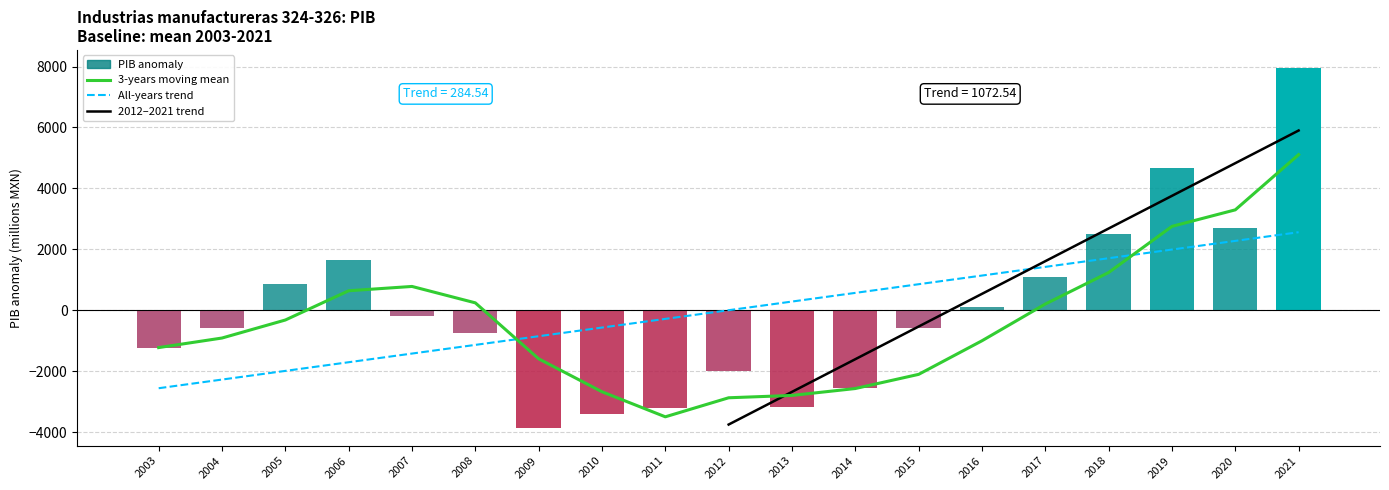

The chart shows a value of -277.2 at 2007. True or false?

False